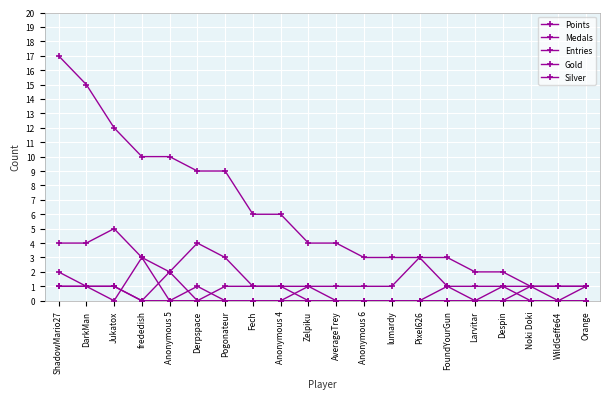

What is the difference between the highest and lowest values at Derpspace?

9